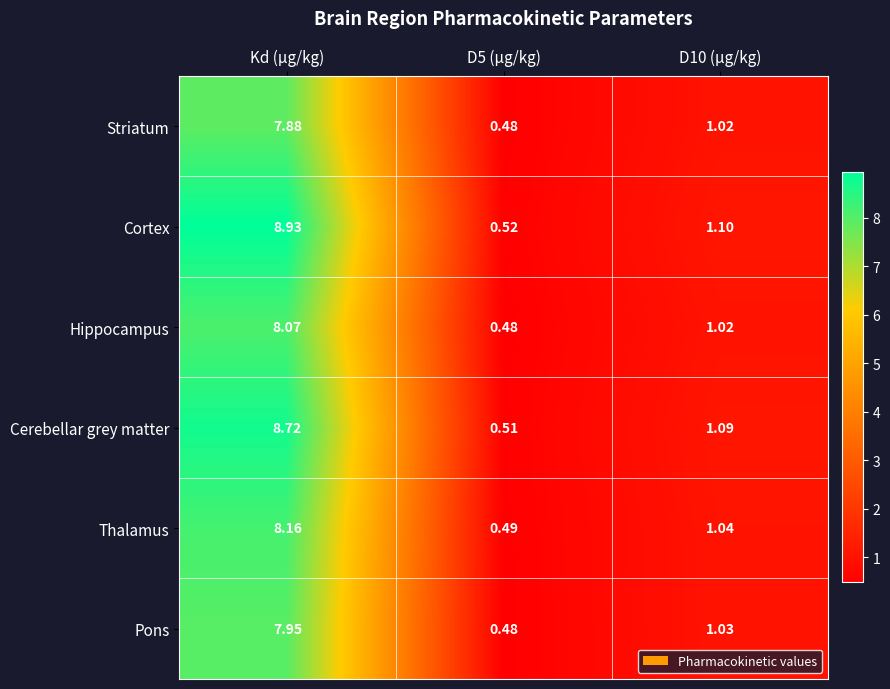

At which label does Pons first exceed 1?

Kd (µg/kg)